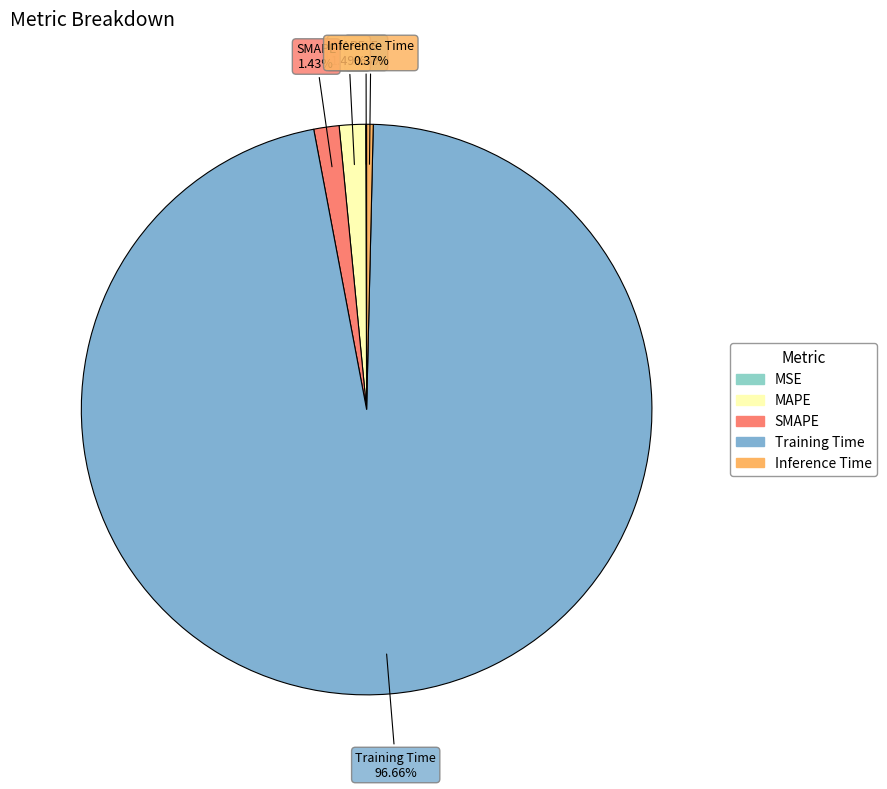

What is the largest slice in the pie chart?

Training Time